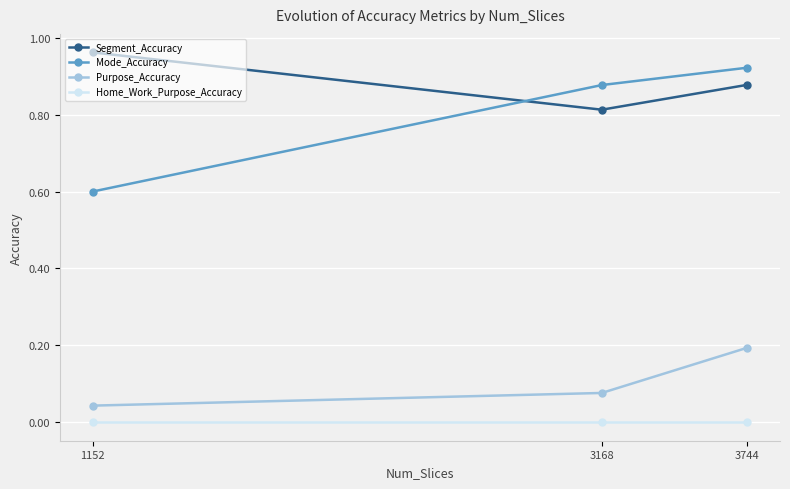

At which label is Purpose_Accuracy closest to 0?

1152